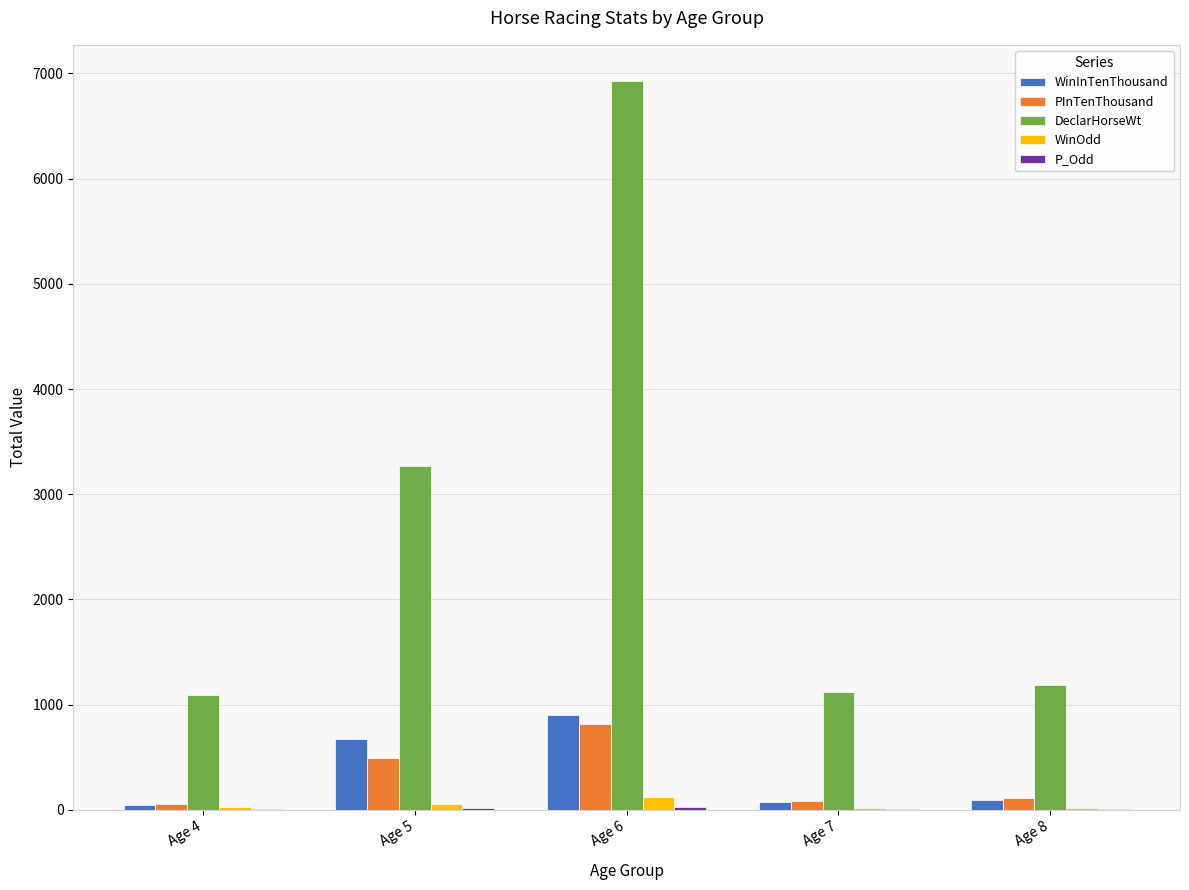

Which series changed the most between Age 5 and Age 6?

DeclarHorseWt